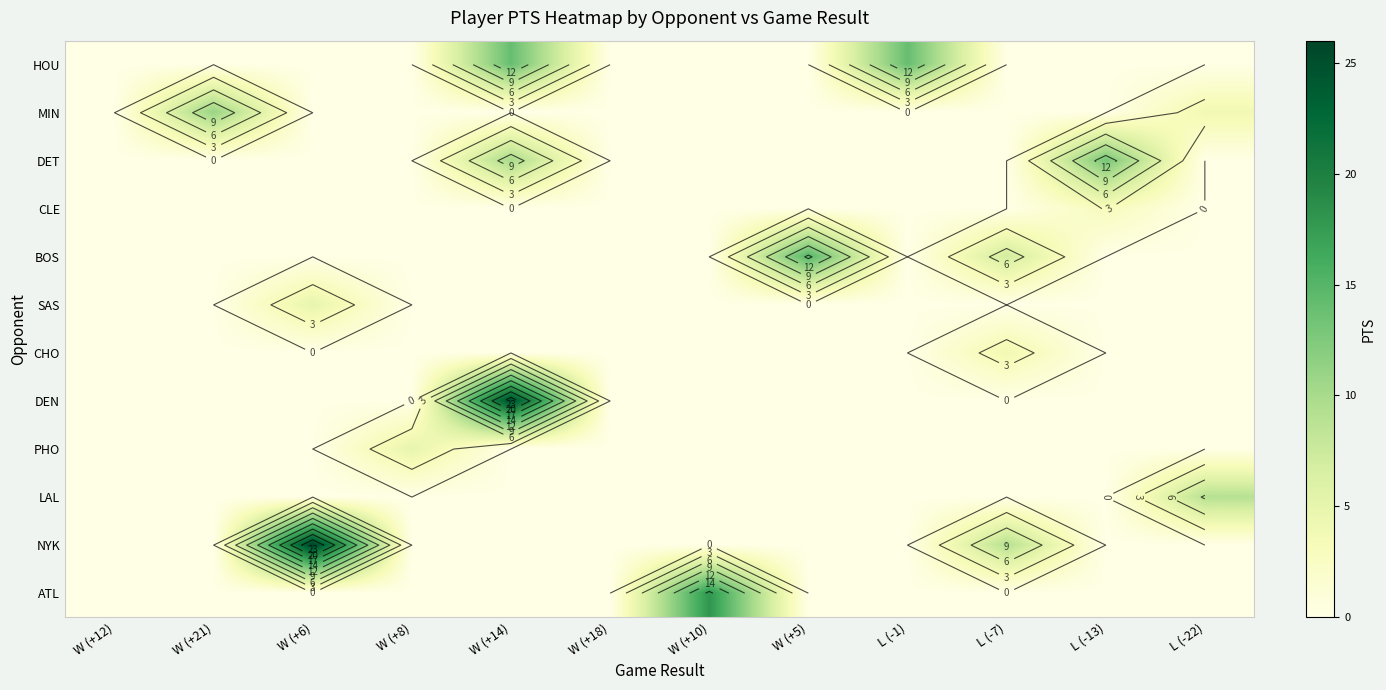

Is it true that NYK equals -18 at W (+12)?

False